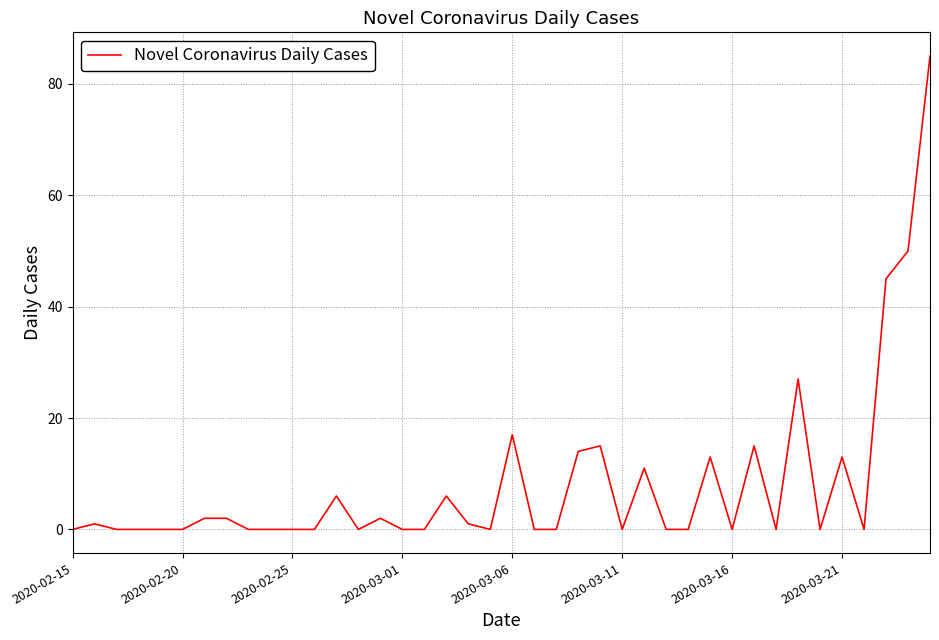

The value at 2020-02-20 is 0. True or false?

True